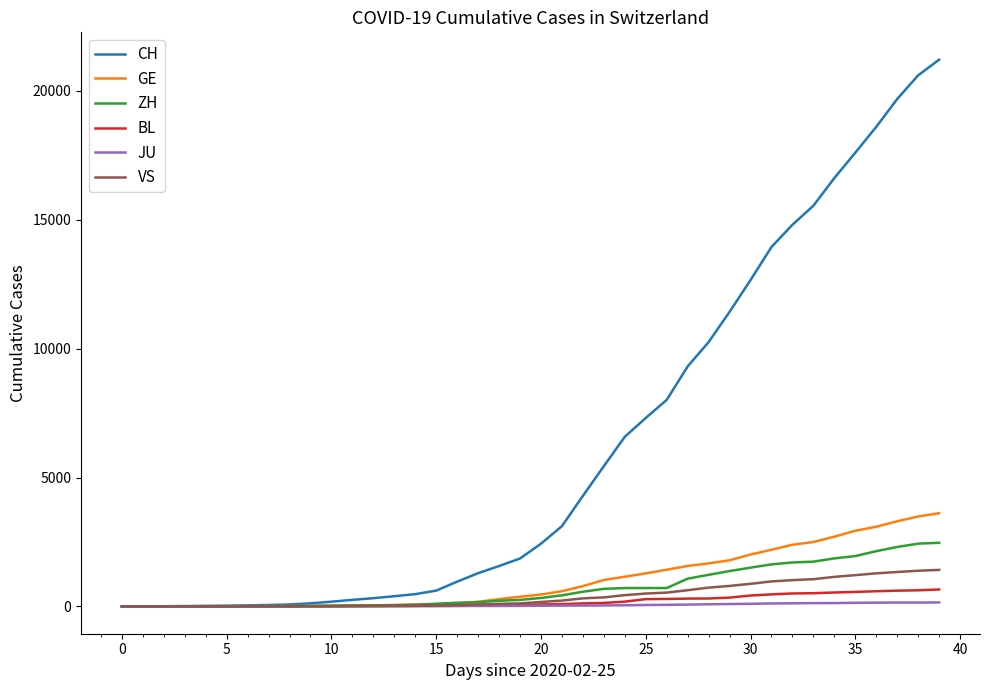

Which series has the largest total across all categories?

CH